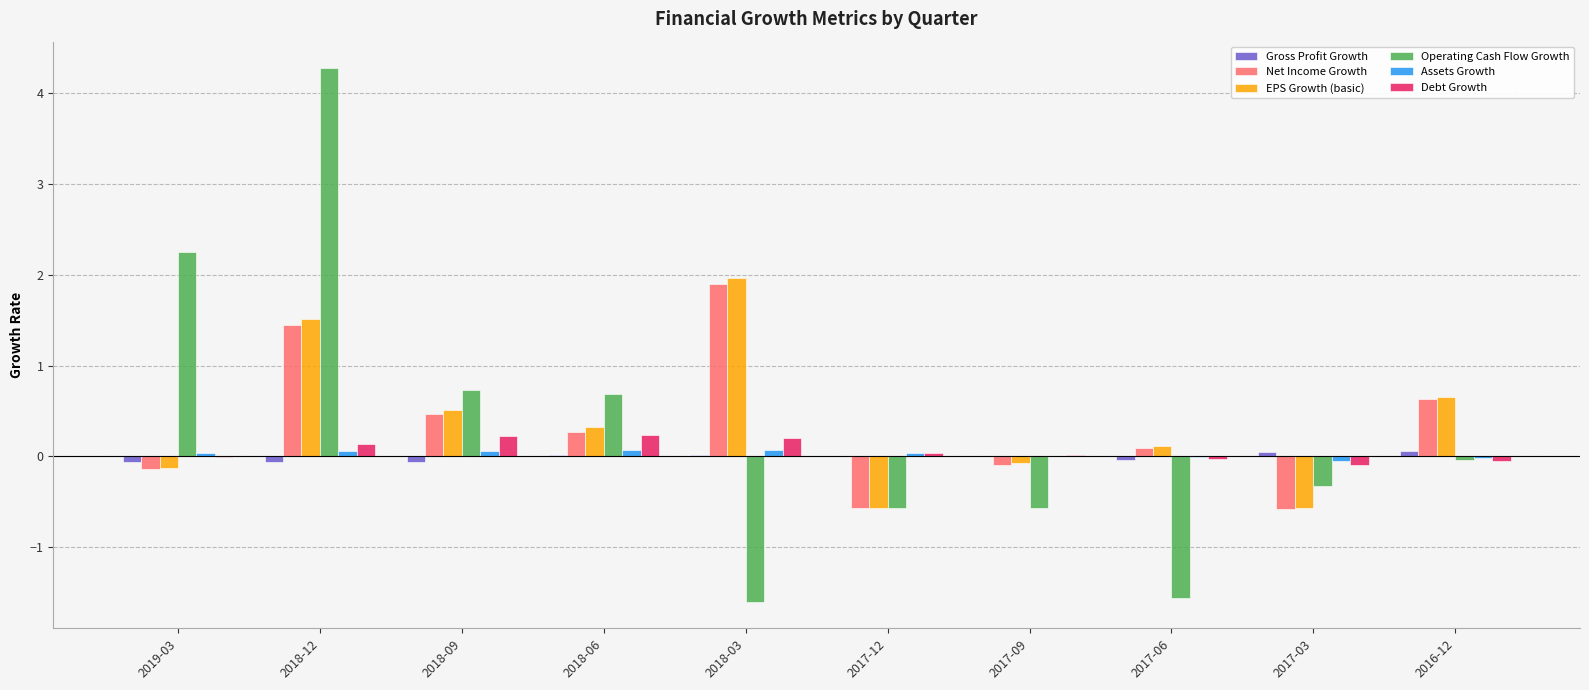

At which label does EPS Growth (basic) reach its peak?

2018-03